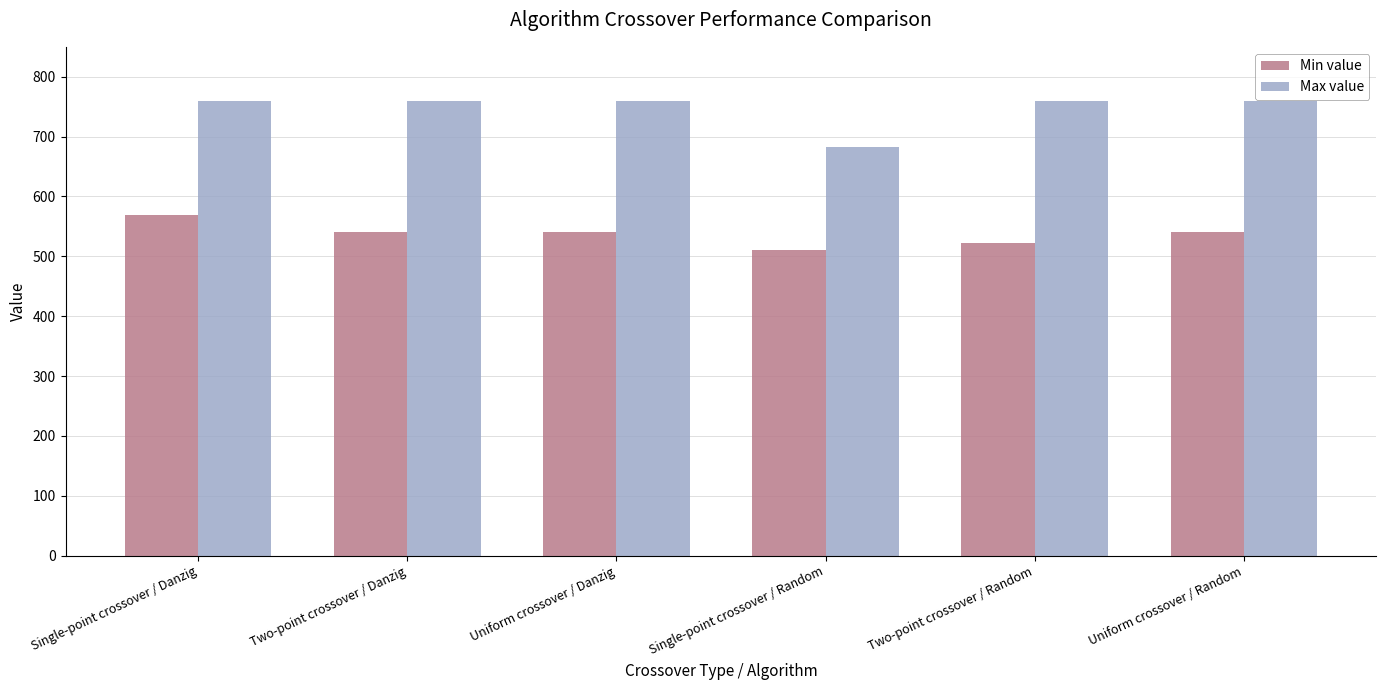

What is the minimum value shown in the chart?

510